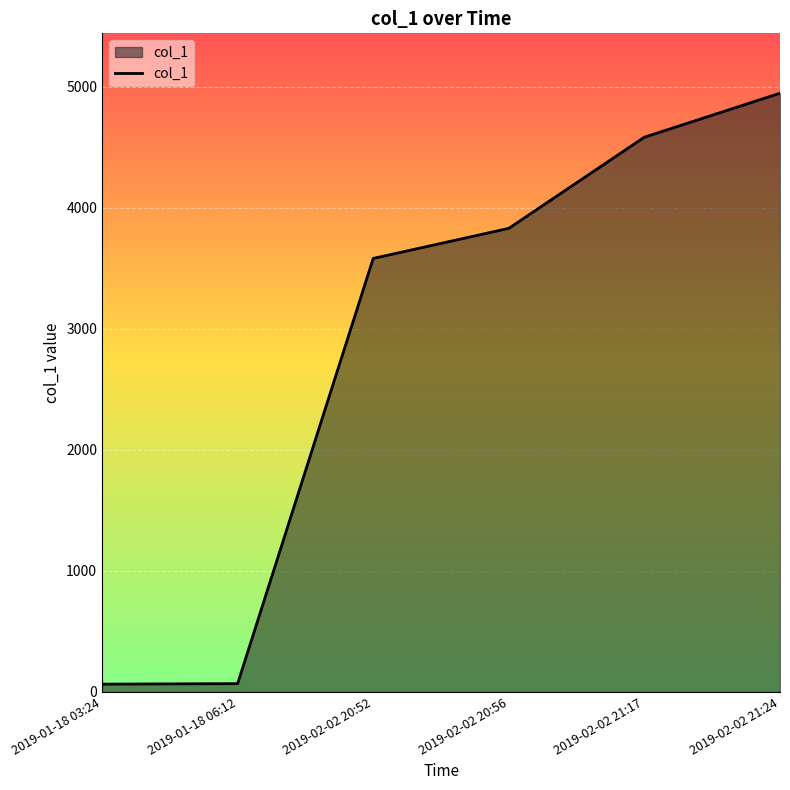

Does the chart display data point markers on the line(s)?

No